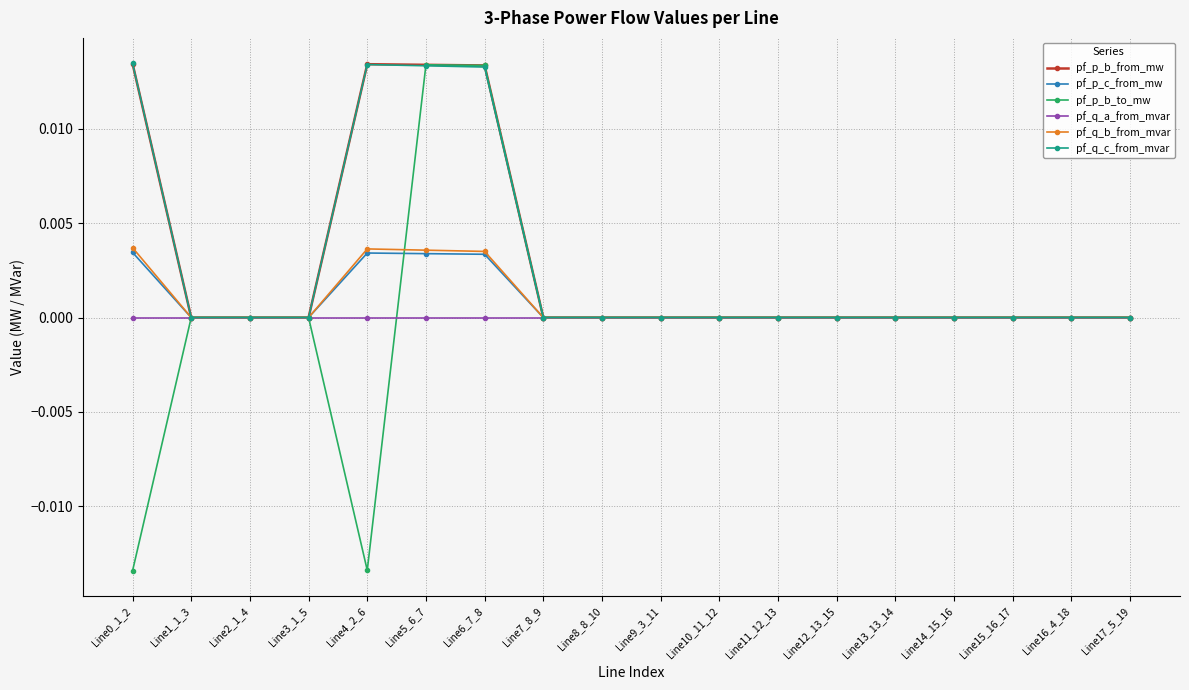

The value of pf_p_b_to_mw at Line12_13_15 is 0.0. True or false?

True